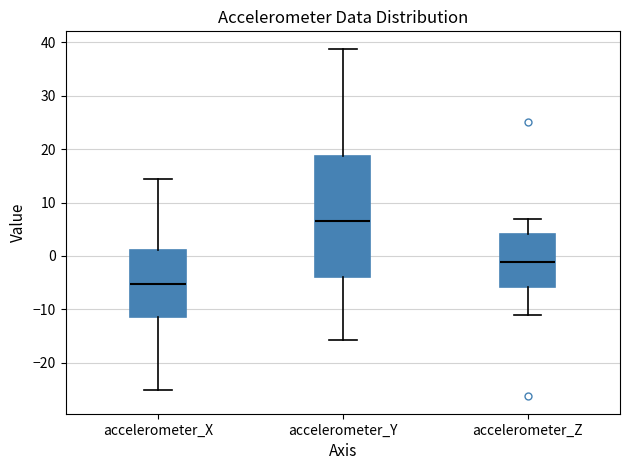

Which box is the tallest, from its lower edge to its upper edge?

accelerometer_Y